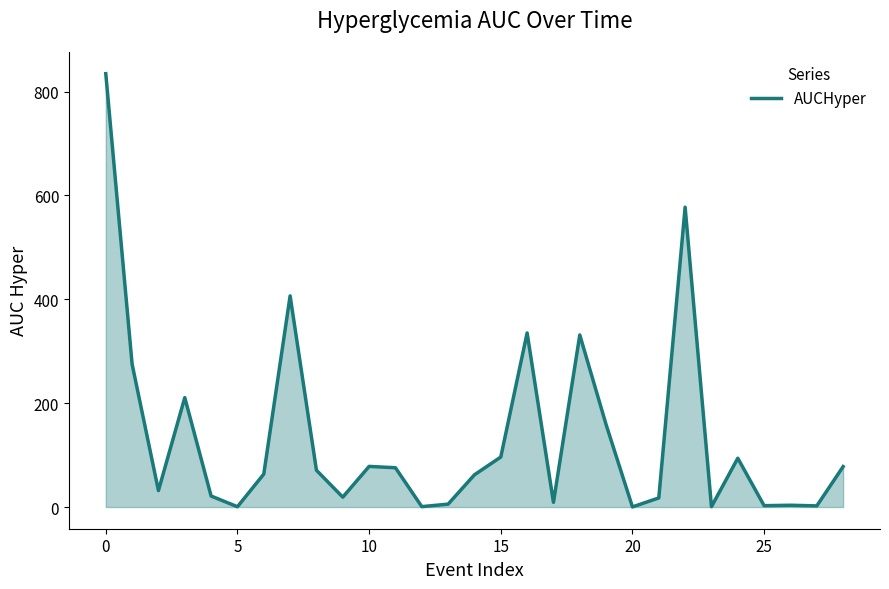

Count the number of data series in this chart.

1